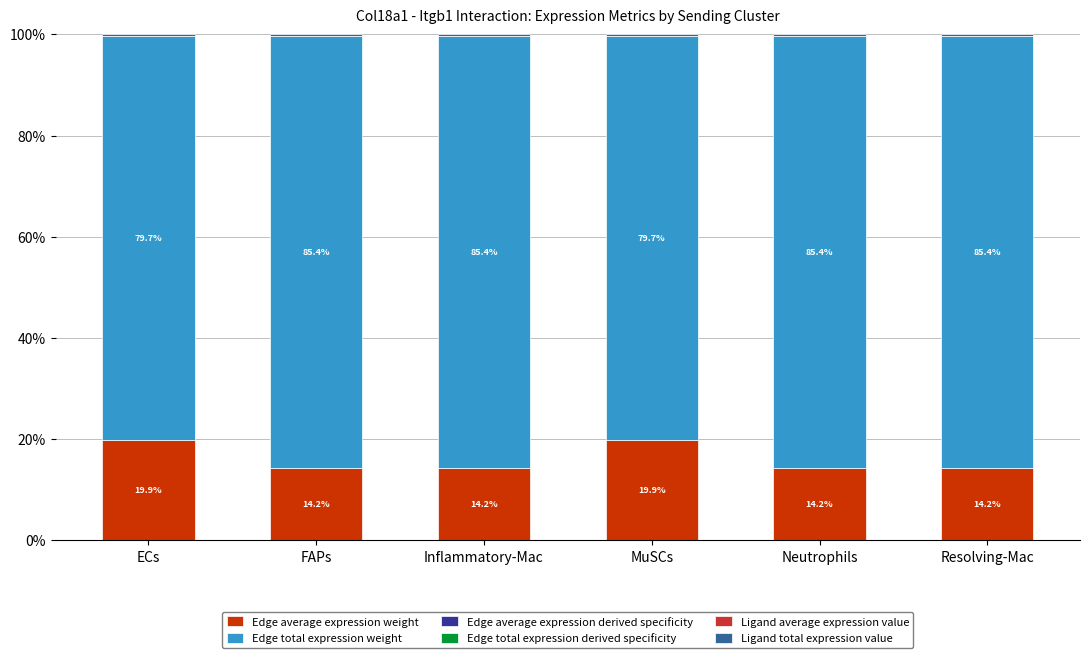

List the labels in order of Ligand total expression value value, largest first.

FAPs, Inflammatory-Mac, Neutrophils, Resolving-Mac, ECs, MuSCs